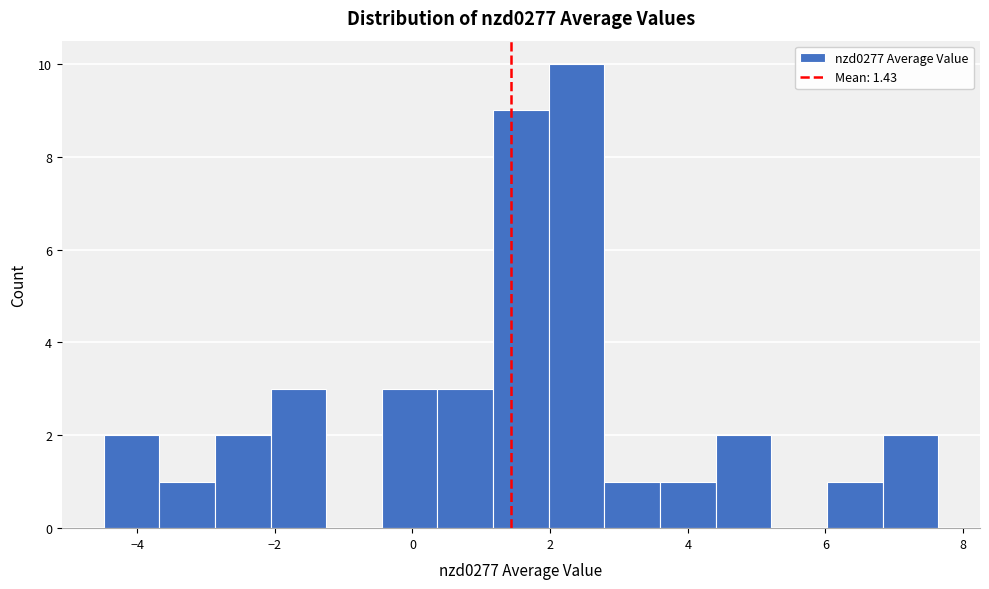

What is the height of the bar covering 6.0 to 6.8 on the x-axis? Neither the bar edges nor the heights are printed on the chart, so give them approximately, as read against the axes.

1